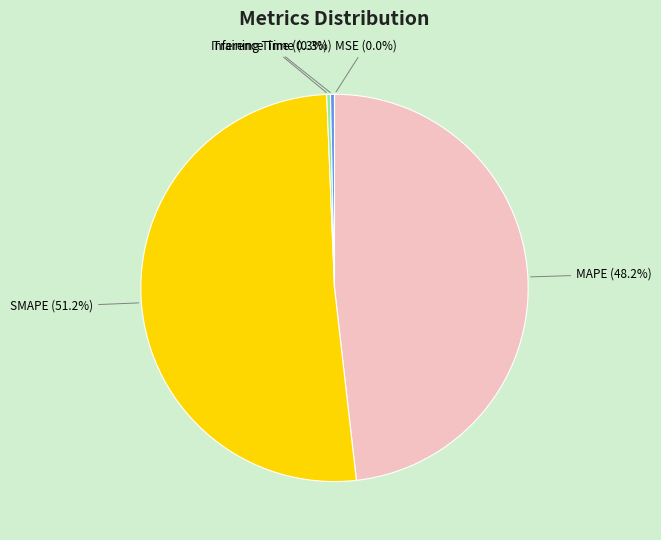

Combined, do MAPE and Training Time account for over 50%?

No